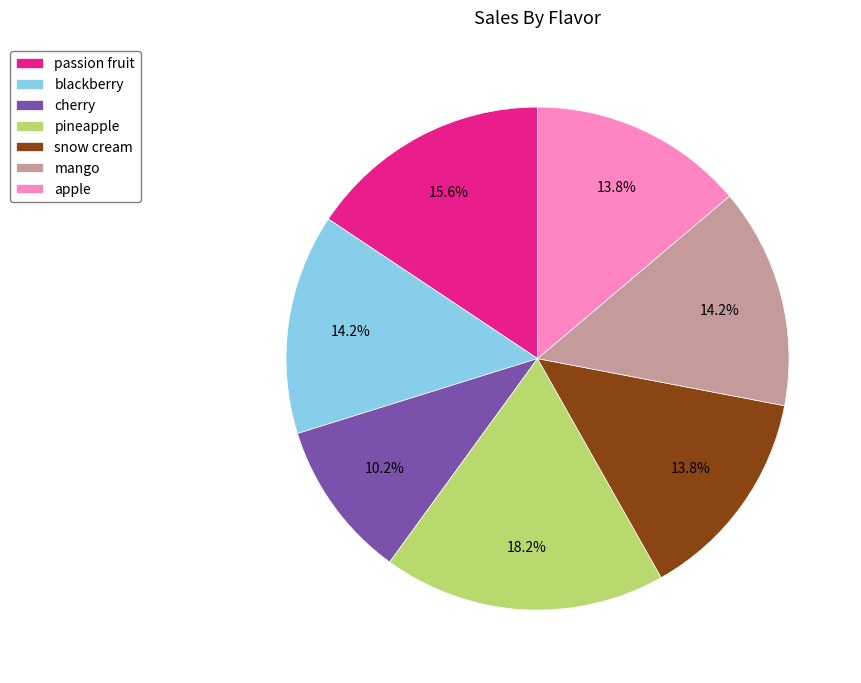

Which slice is the largest?

pineapple